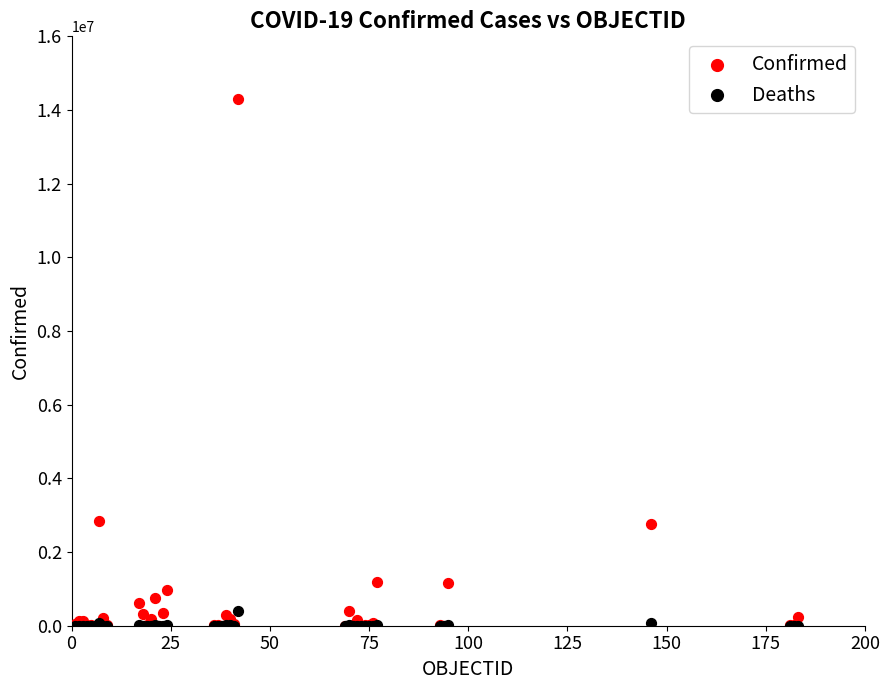

Which series has the largest Y range (max minus min)?

Confirmed